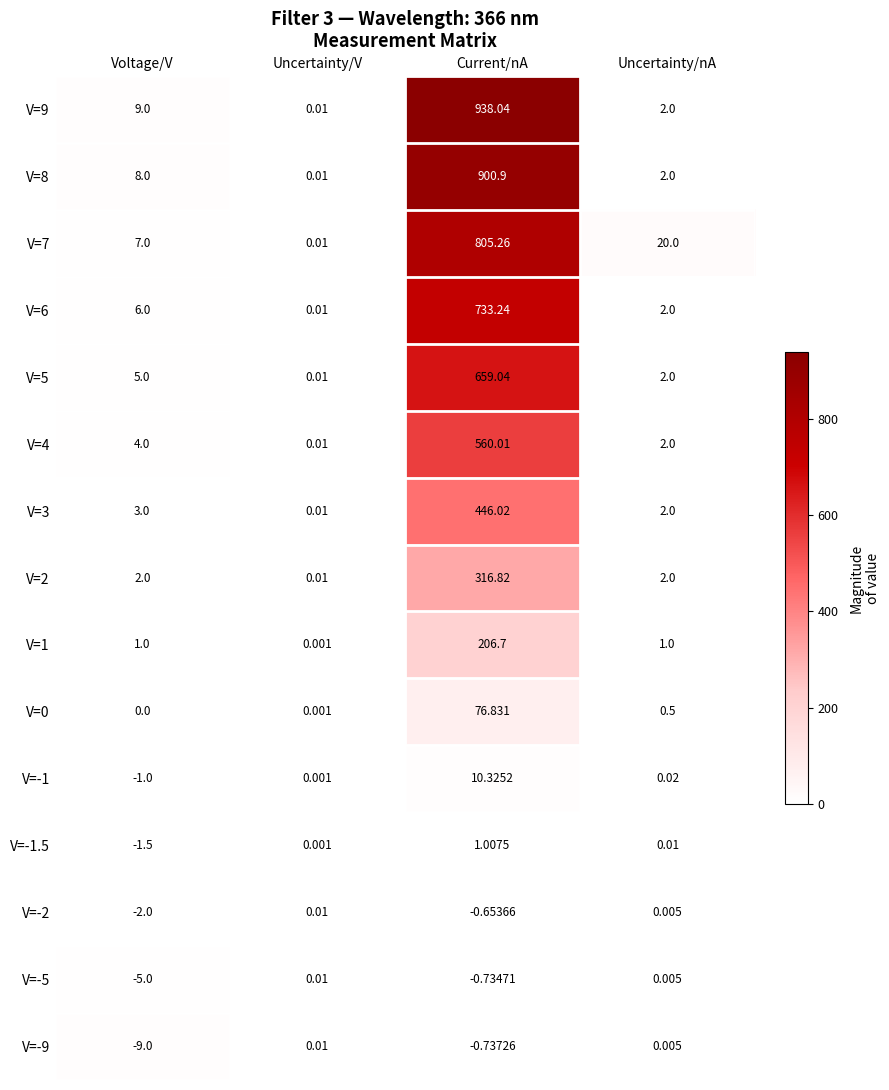

How many values in the V=9 series are below 9?

2